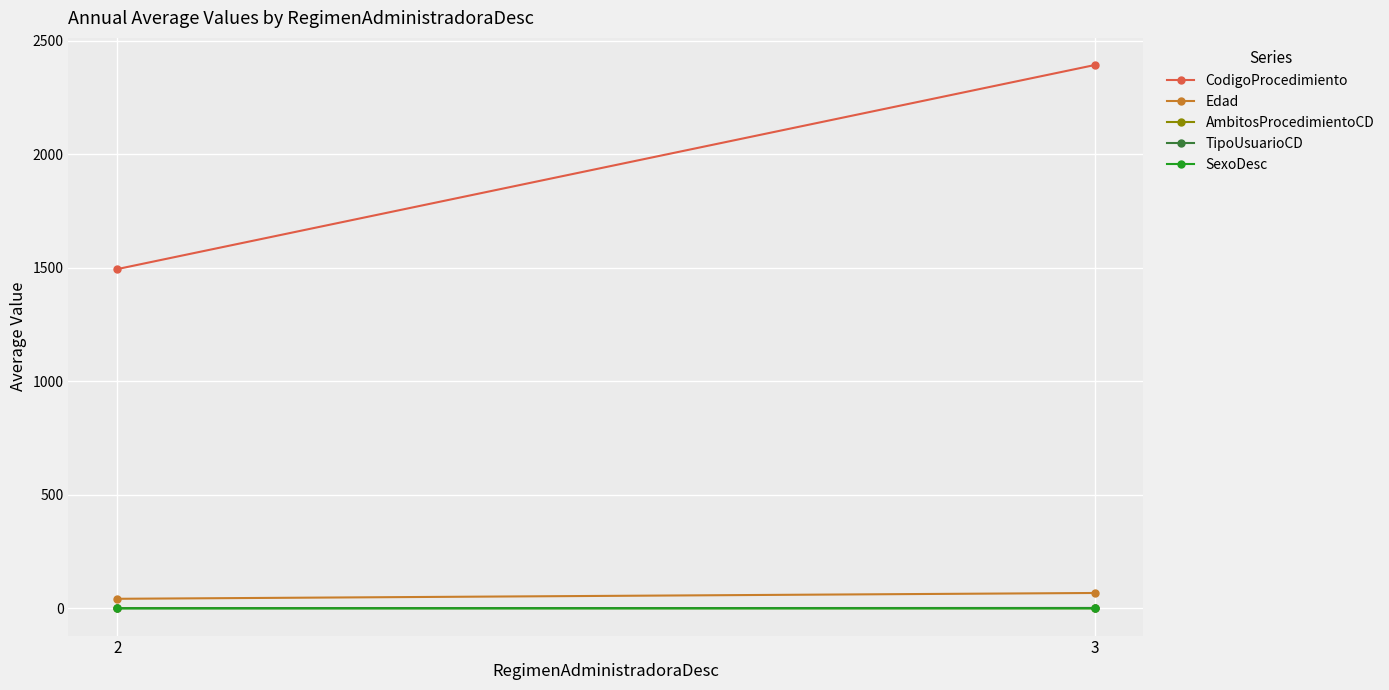

True or false: AmbitosProcedimientoCD has a value of 0.5 at 3.

False